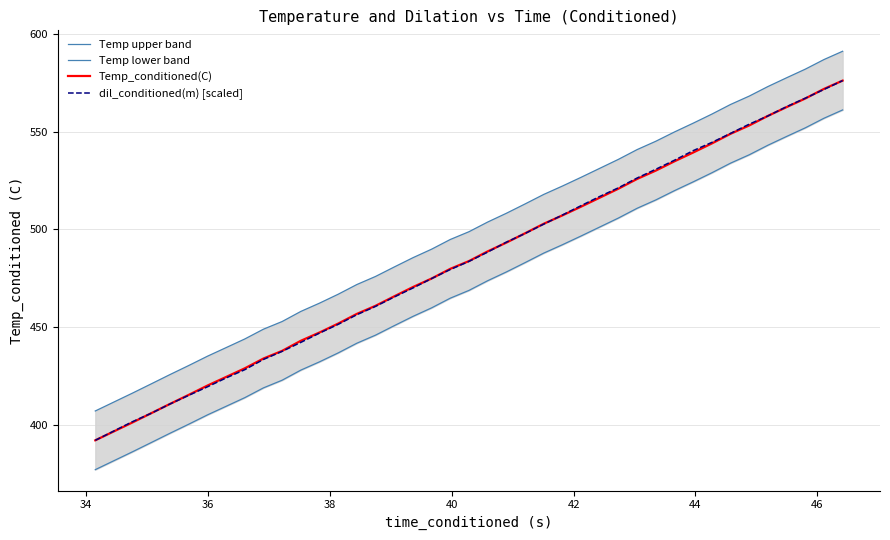

What is the minimum value for dil_conditioned(m) [scaled]?

392.2